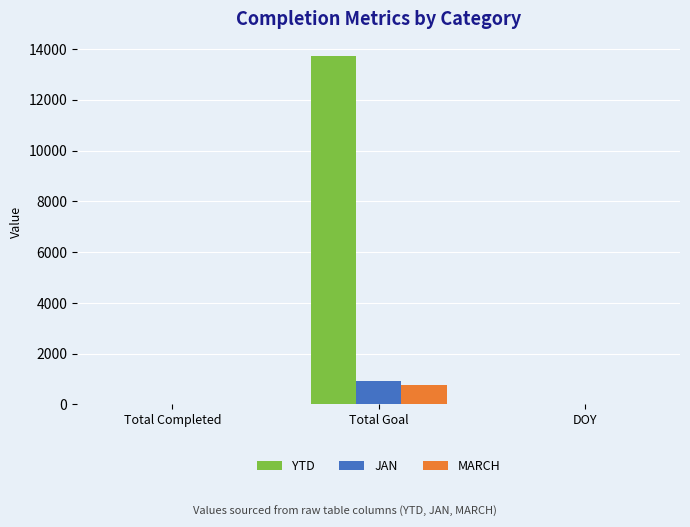

Is the value of YTD at Total Goal greater than the value of JAN at DOY?

Yes